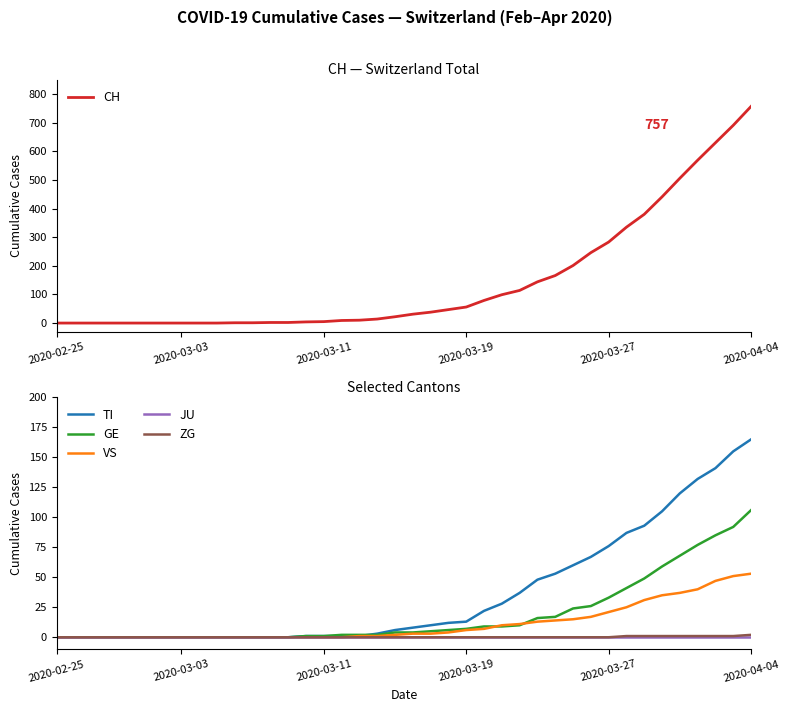

What is the maximum value for CH?

757